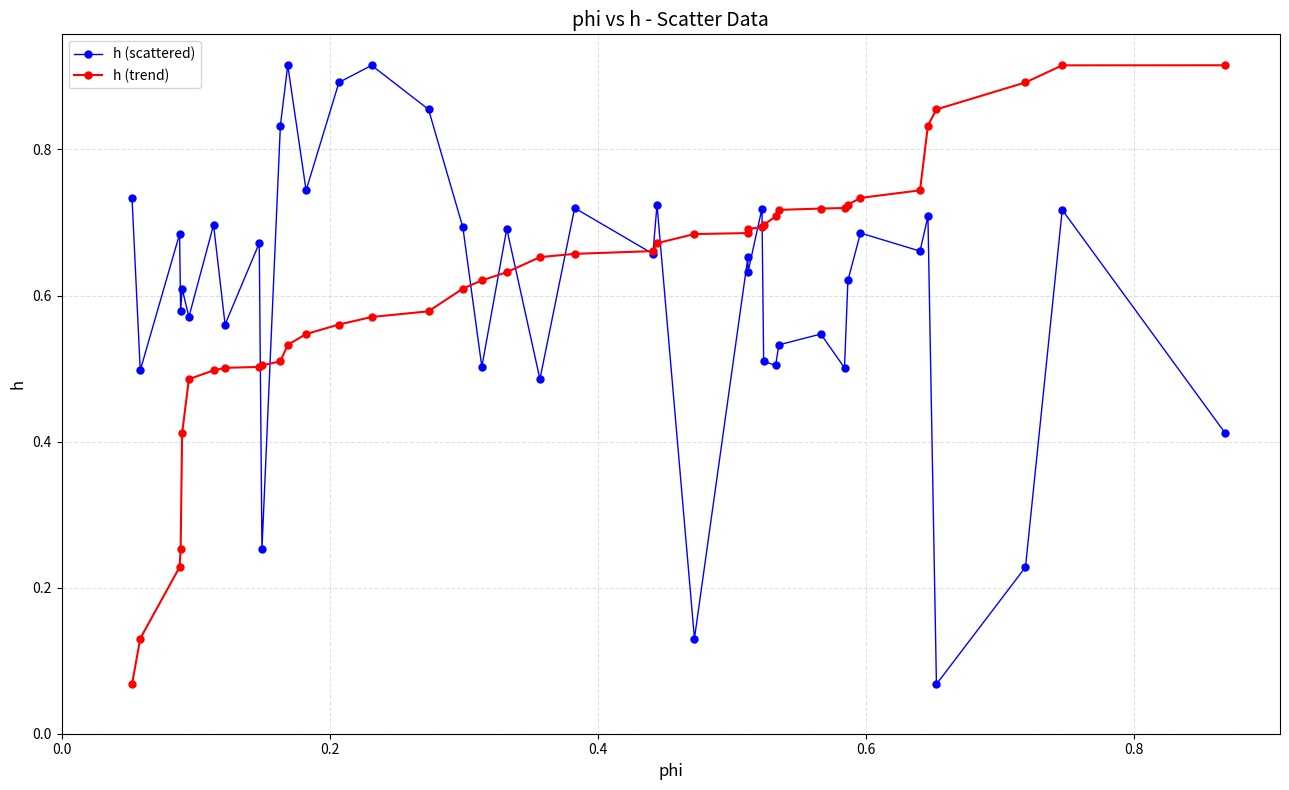

In h (scattered), how many points are higher than both neighbors (excluding endpoints)?

15